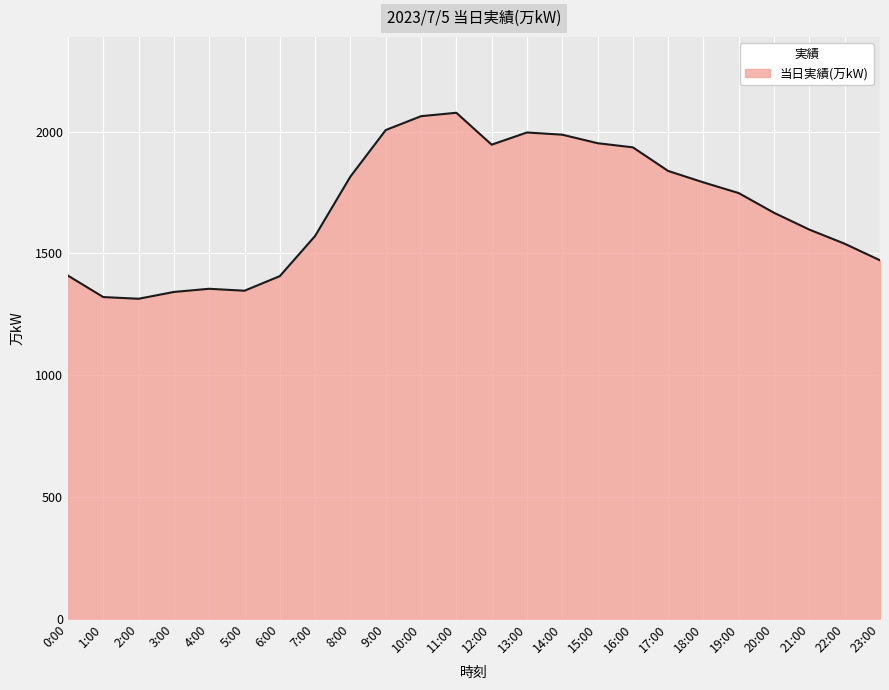

What is the difference between the values at 18:00 and 2:00?

478